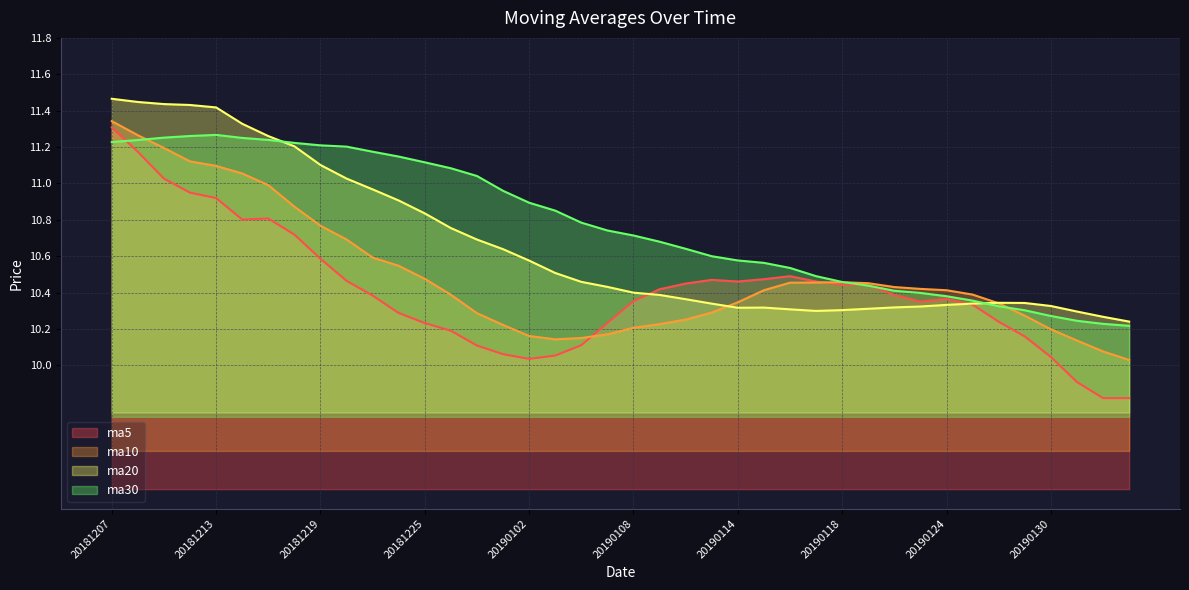

Is the value of ma30 at 20190117 greater than the value of ma20 at 20181228?

No